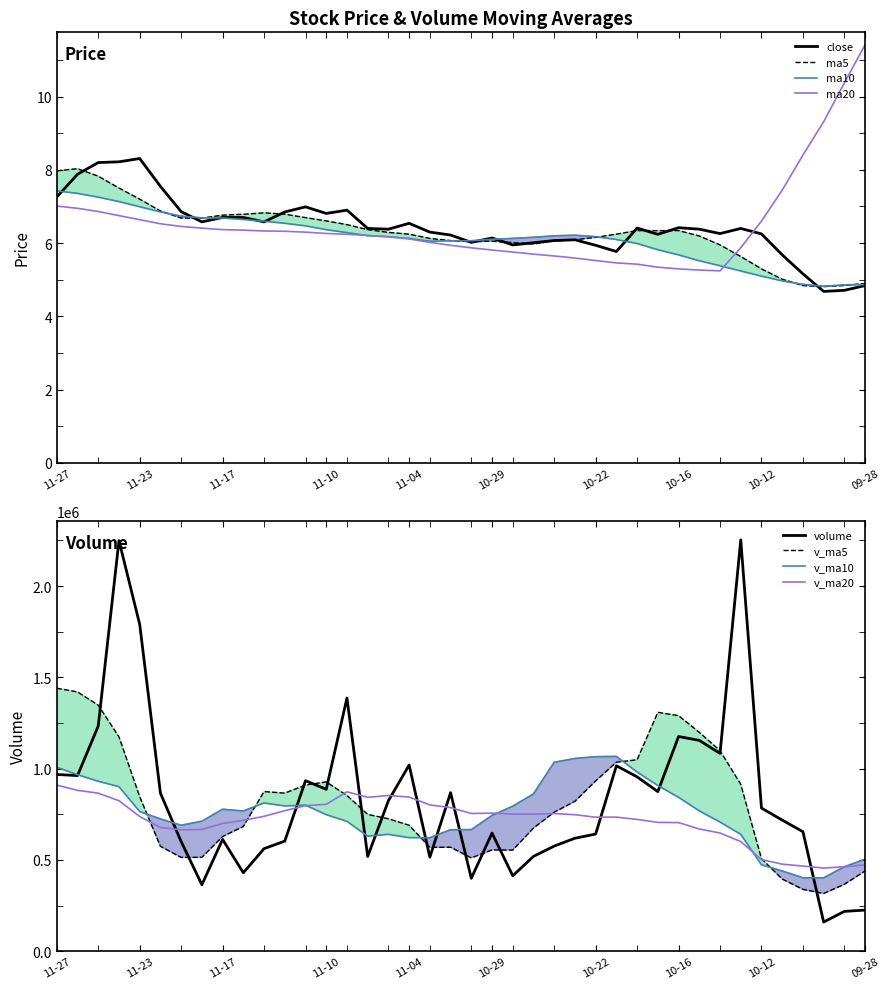

What is the minimum value for v_ma20?

455273.1